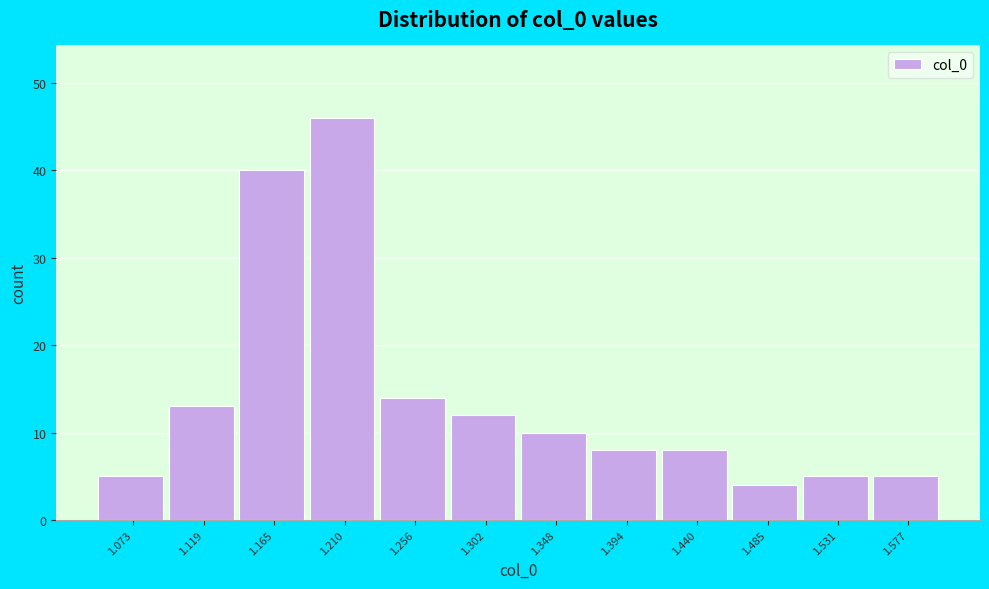

Reading left to right, transcribe this chart: for each bar, give the range it covers on the x-axis and its height. Neither the bar edges nor the heights are printed on the chart, so give them approximately, as read against the axes.

1.050 to 1.095: 5
1.095 to 1.140: 13
1.140 to 1.190: 40
1.190 to 1.235: 46
1.235 to 1.280: 14
1.280 to 1.325: 12
1.325 to 1.370: 10
1.370 to 1.415: 8
1.415 to 1.465: 8
1.465 to 1.510: 4
1.510 to 1.555: 5
1.555 to 1.600: 5